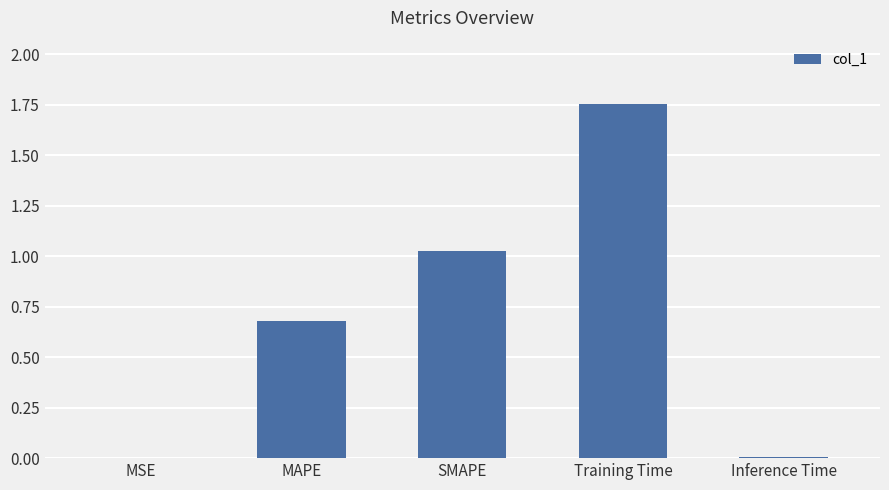

True or false: the data shows 0.4 at SMAPE.

False